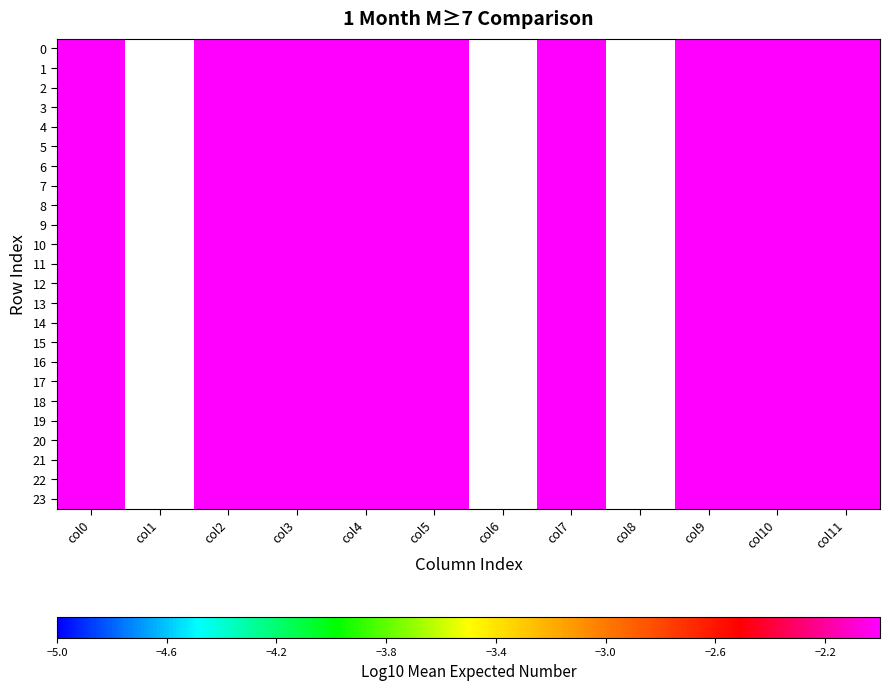

The value of 5 at col4 is 2.2. True or false?

False